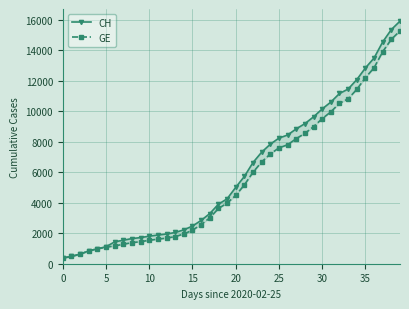

What is the total value across all series at 27?

17068